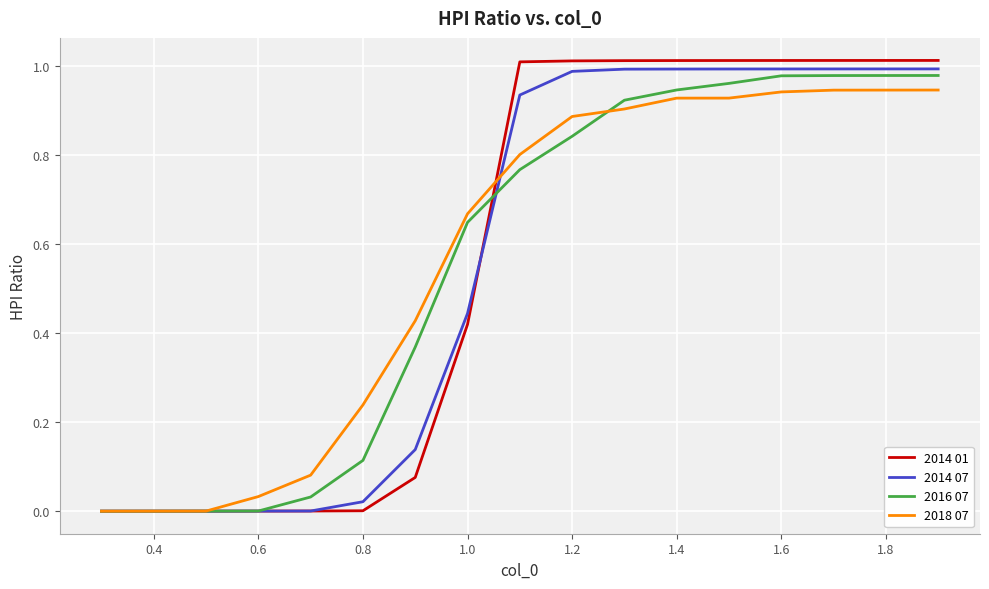

Which series has the largest range (max minus min)?

2014 01